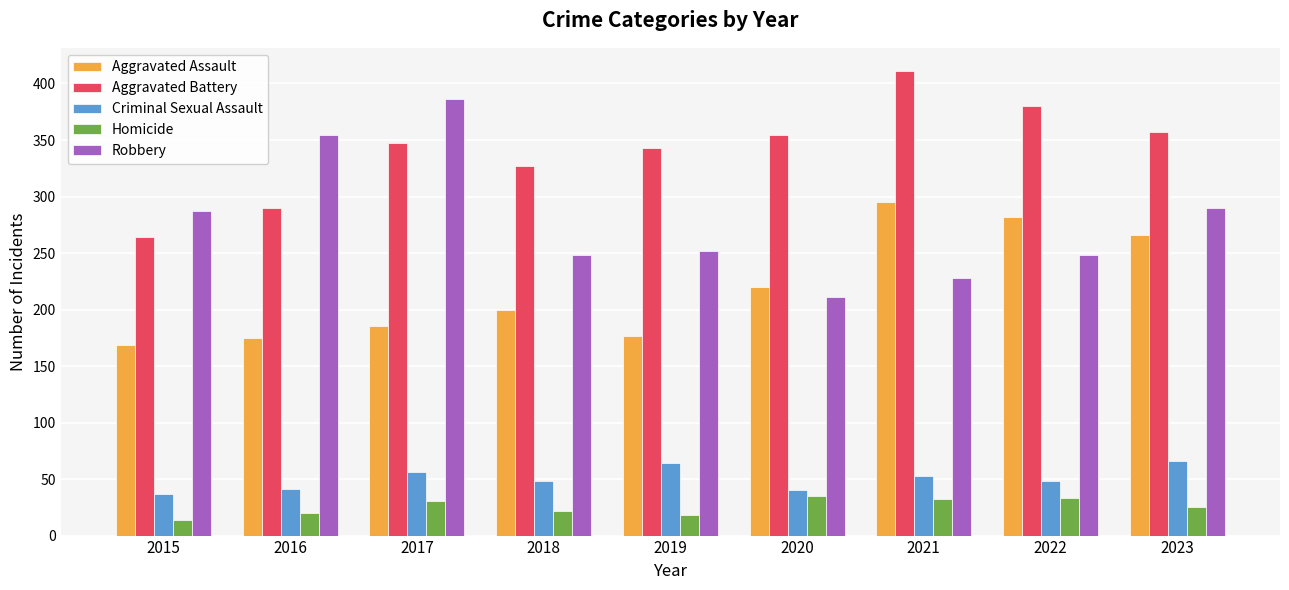

List the series in order of their peak value, highest first.

Aggravated Battery, Robbery, Aggravated Assault, Criminal Sexual Assault, Homicide